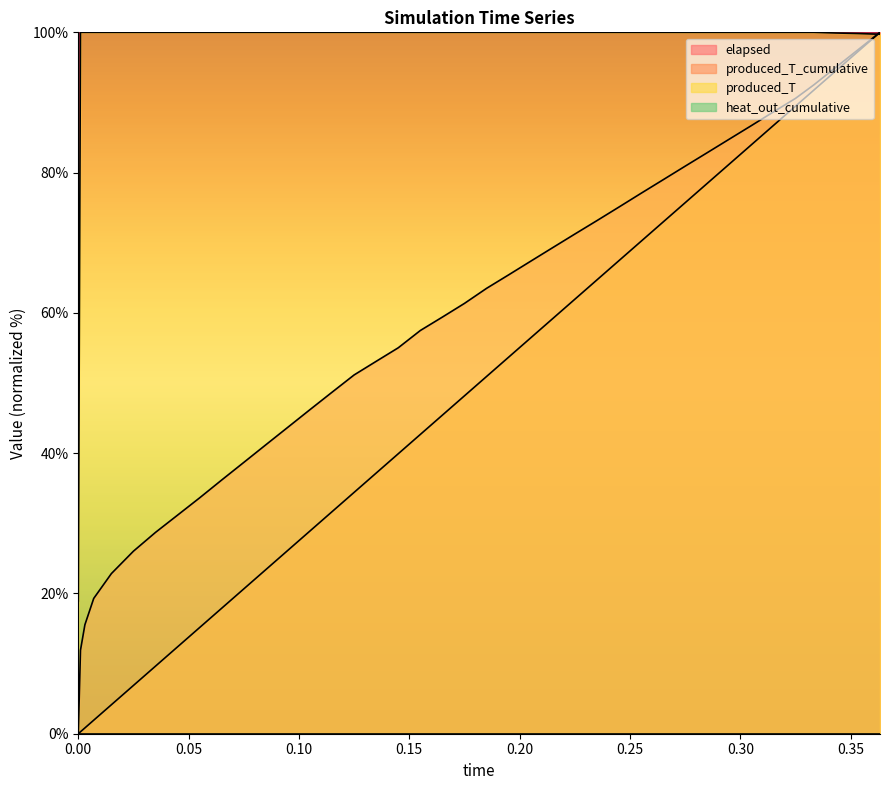

What position from the right is 0.085?

29